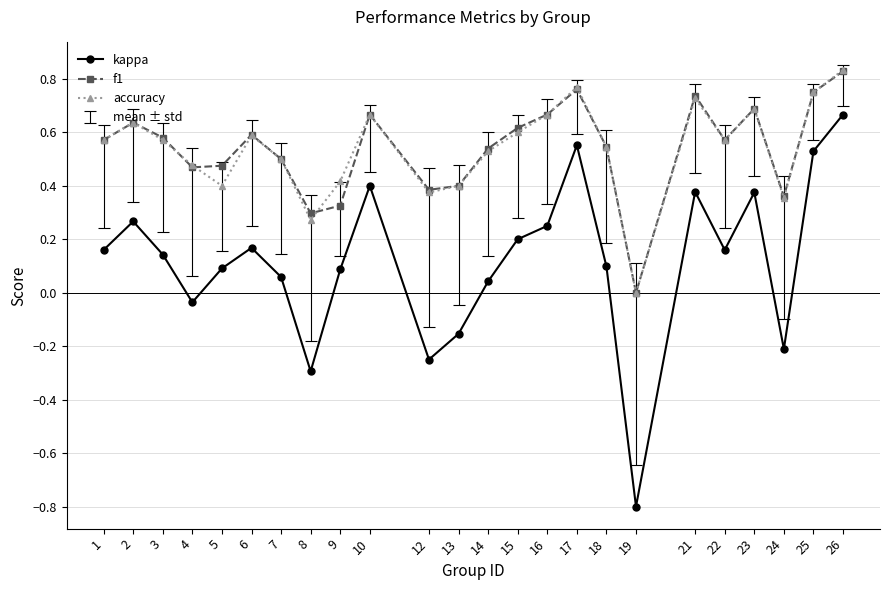

True or false: kappa has a value of -0.2 at 13.

True